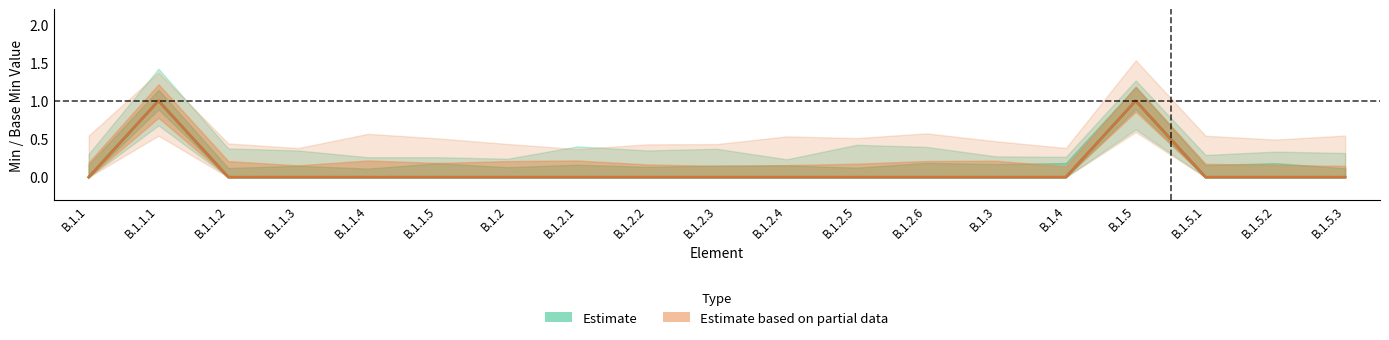

What is the difference between the maximum and minimum values in the Base Min series?

1